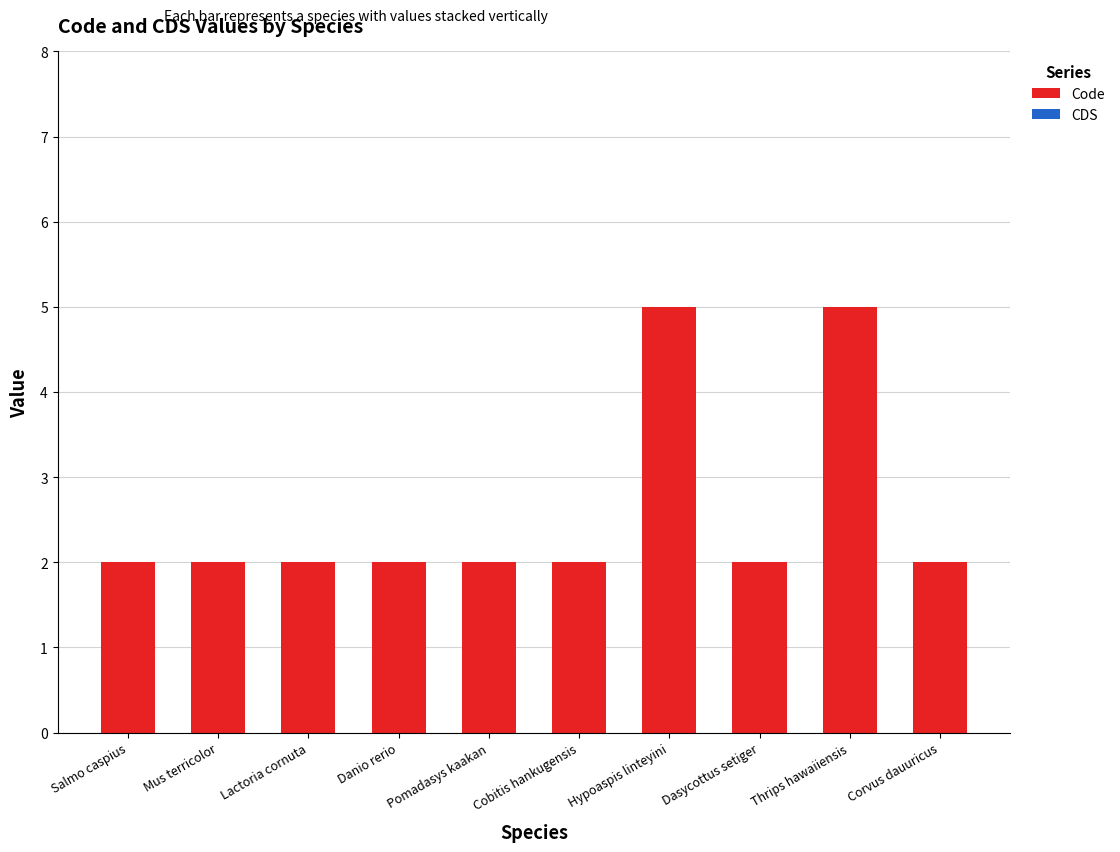

What is the sum of the values at Hypoaspis linteyini and Thrips hawaiiensis?

10